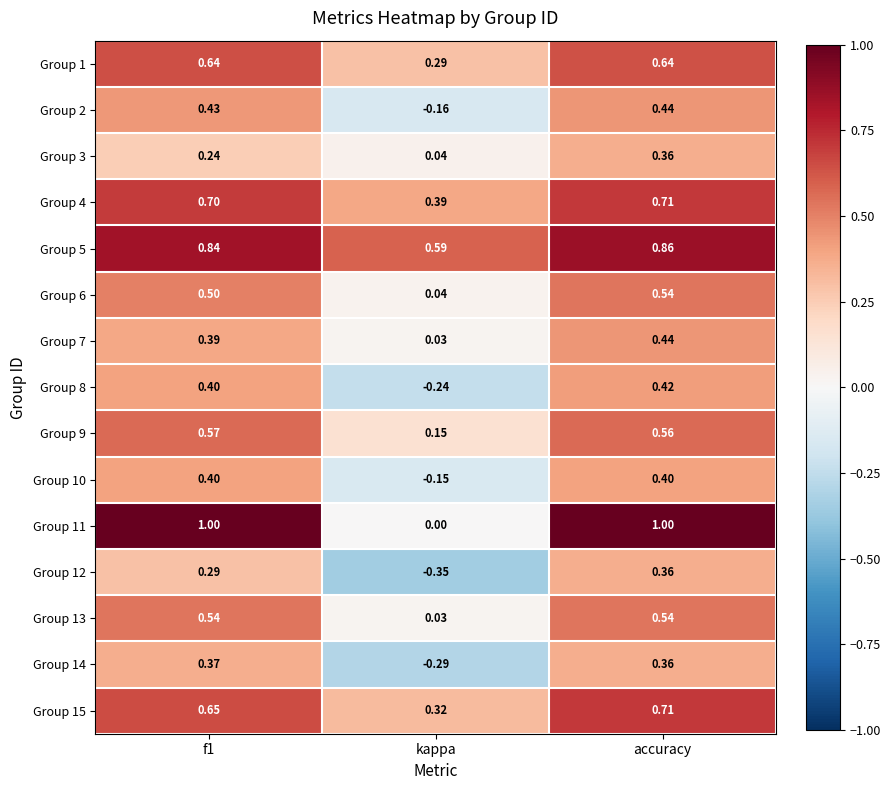

At which category does the chart reach its minimum across all series?

kappa